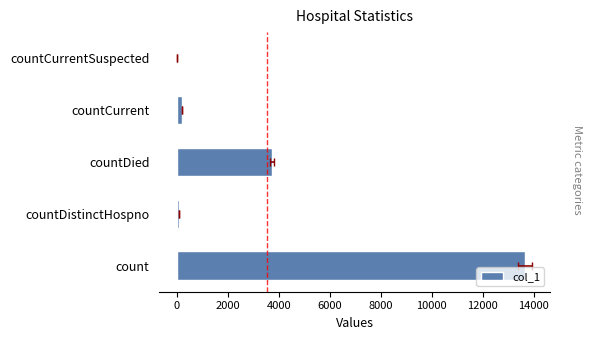

What position from the right is countDistinctHospno?

4